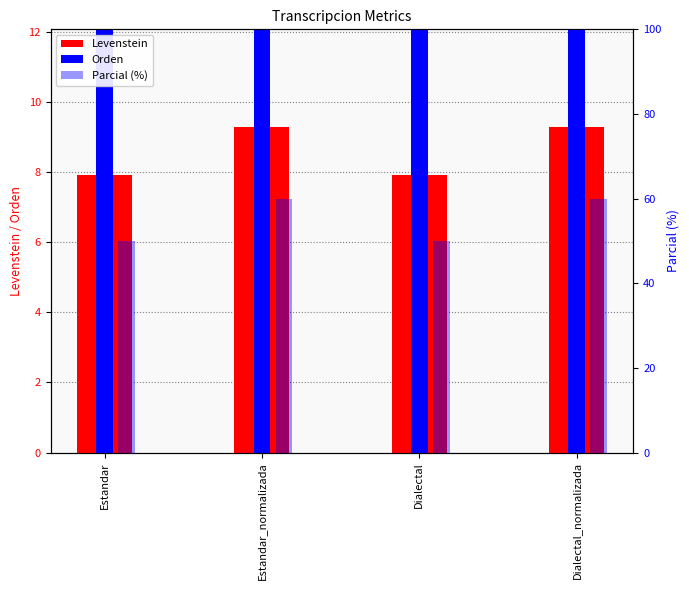

Between Dialectal and Estandar_normalizada, which is larger?

Estandar_normalizada